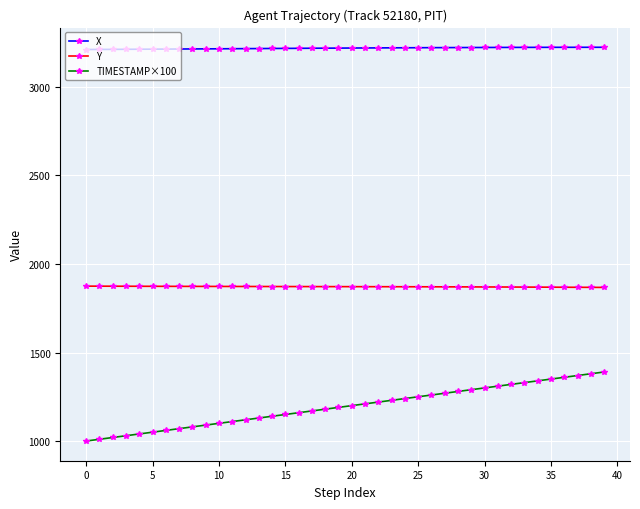

True or false: TIMESTAMP×100 and Y intersect in this chart.

False